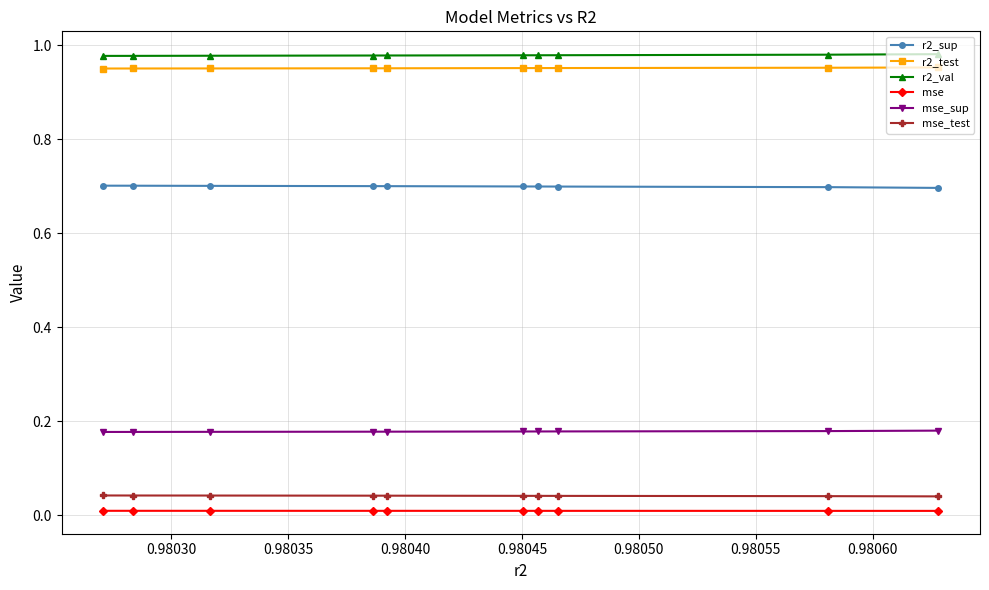

True or false: mse and r2_sup cross at least once.

False